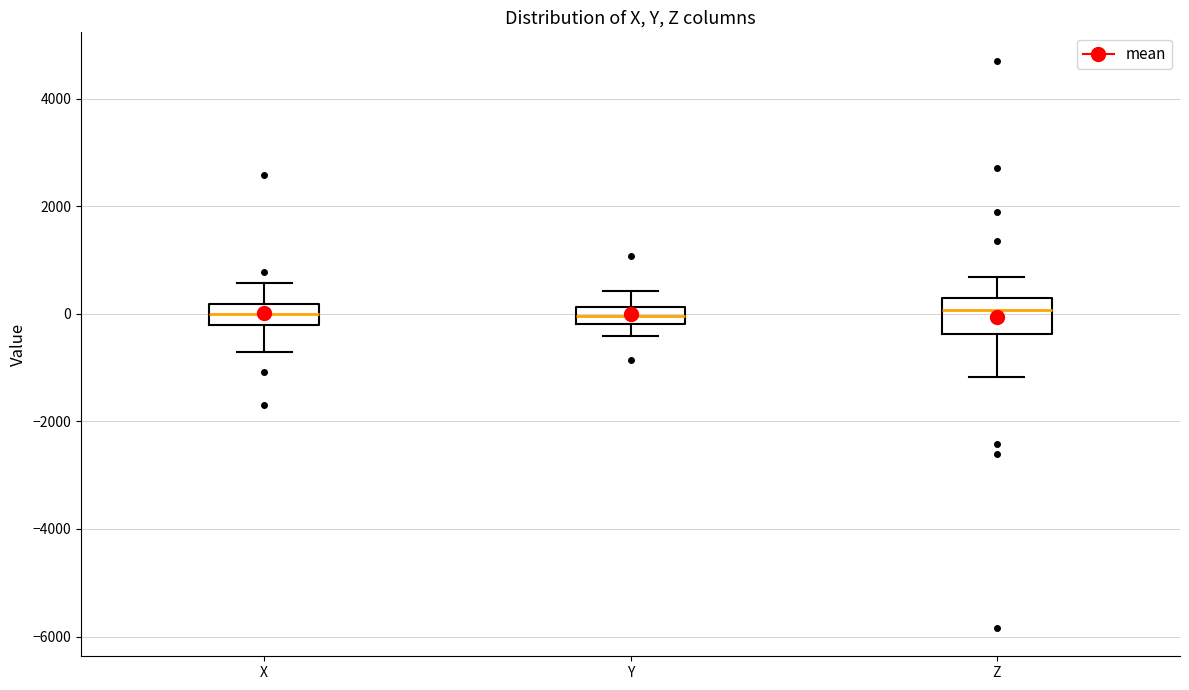

Reading left to right, transcribe this box plot: for each box, give where its median line is, the range the box spans, and where its two whiskers end, as read against the y-axis. The values are not printed on the chart, so give them approximately, as read against the axis.

X: median 0, box -200 to 200, whiskers -800 to 600
Y: median 0, box -200 to 200, whiskers -400 to 400
Z: median 0, box -400 to 200, whiskers -1200 to 600